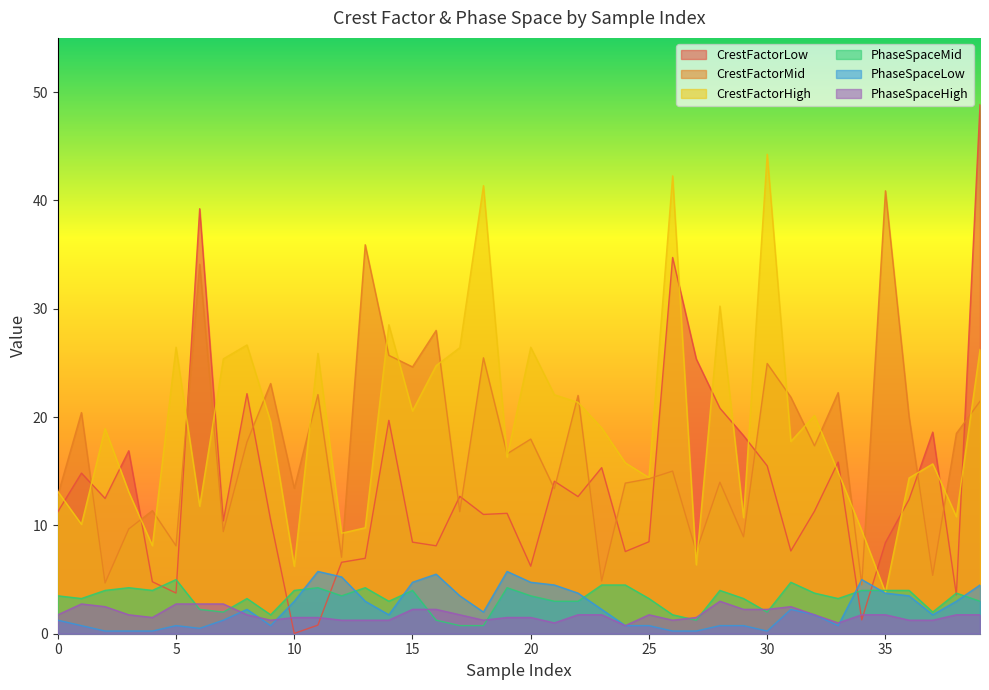

Between which two adjacent categories do PhaseSpaceHigh and CrestFactorLow first intersect?

9 and 10